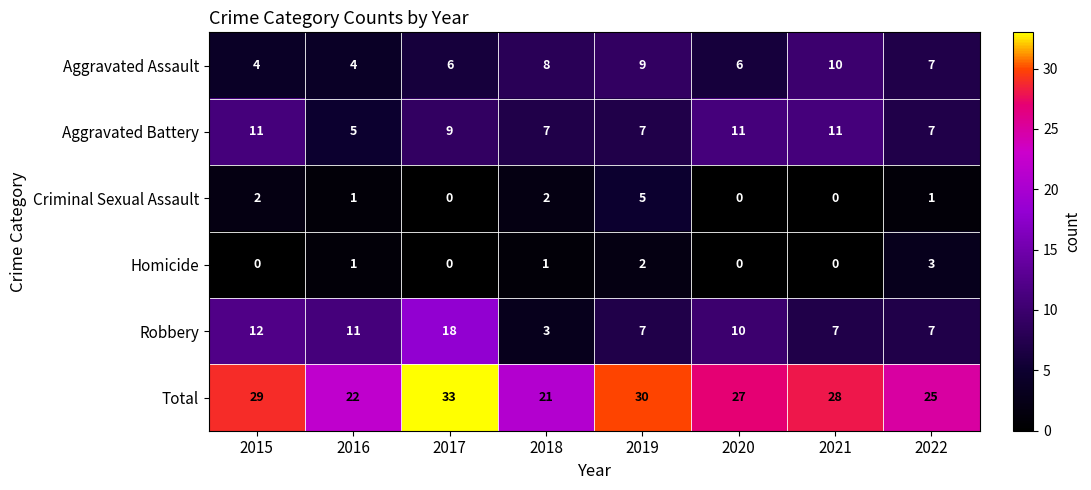

Between 2020 and 2022, which series saw the biggest shift?

Aggravated Battery